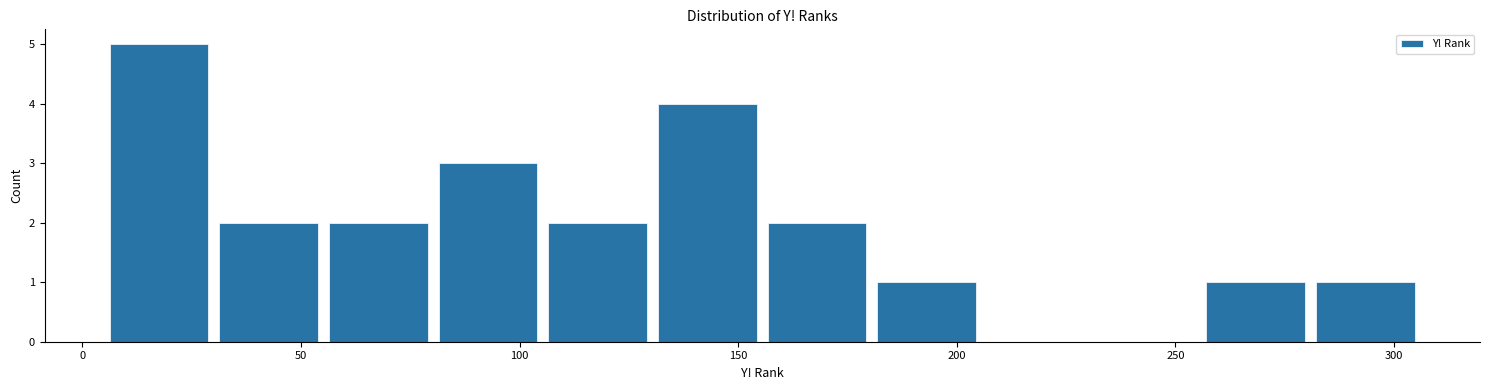

Over which range of the x-axis is the bar tallest?

5 to 30